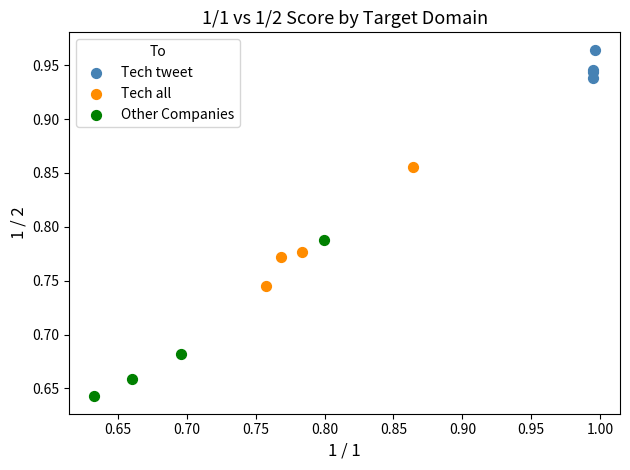

Which series has the largest Y range (max minus min)?

Other Companies